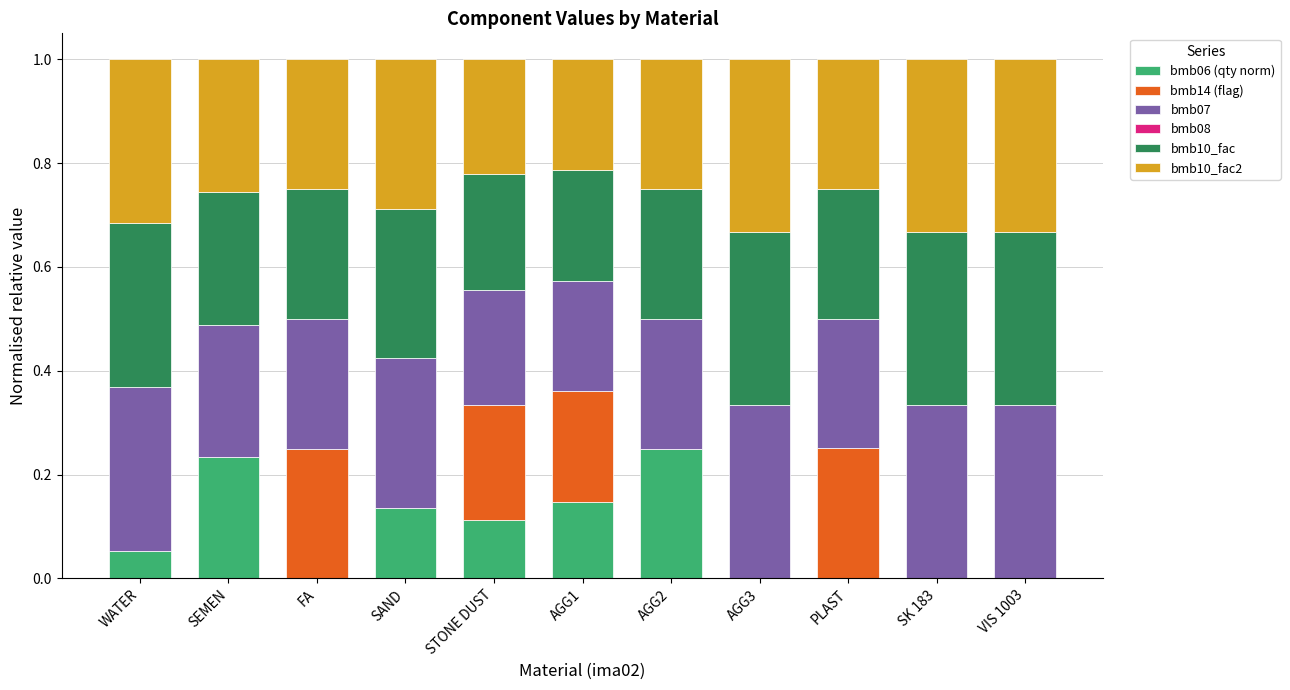

True or false: bmb06 (qty norm) has a value of 0.0 at FA.

True